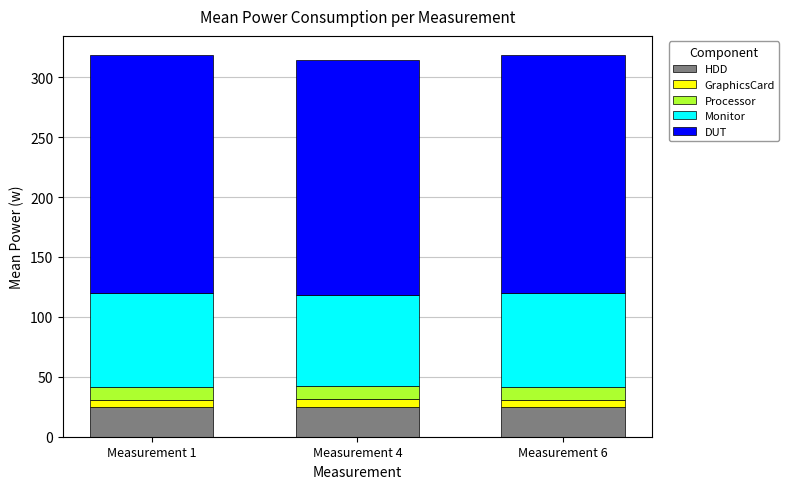

What is the highest value of the HDD series?

24.6